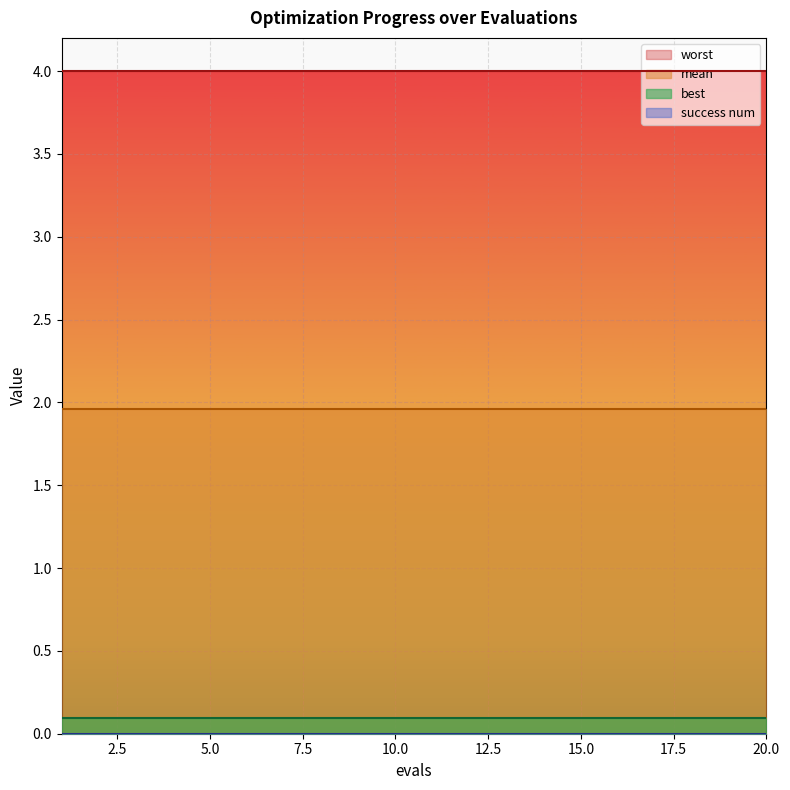

List the series in order of their peak value, highest first.

worst, mean, best, success num